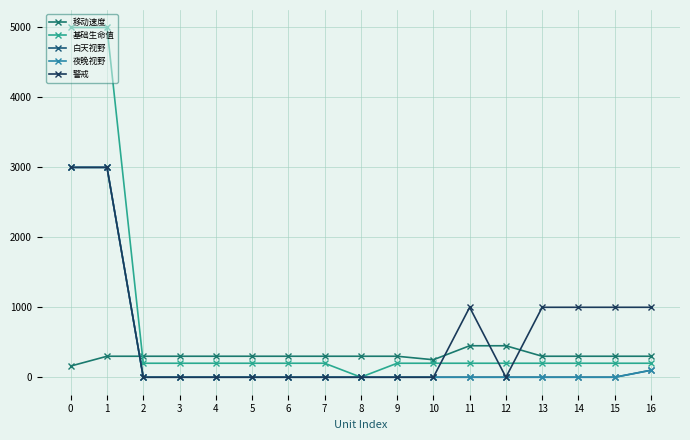

Does the chart have visible grid lines?

Yes